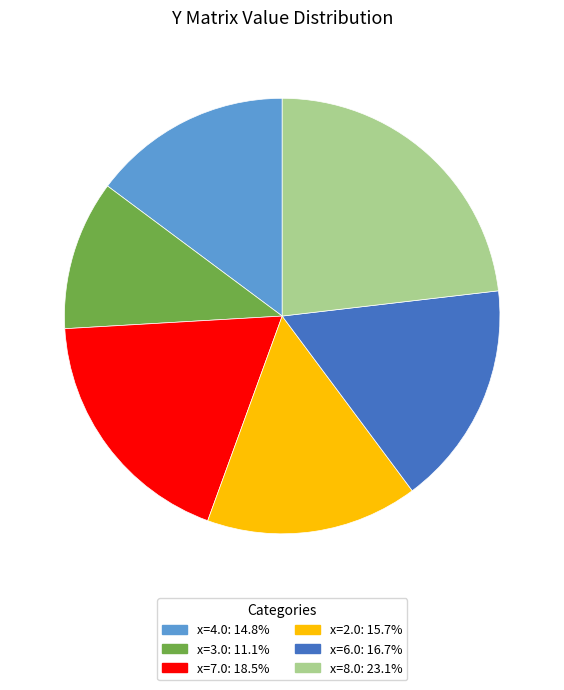

Is there any slice that represents more than half of the pie?

No